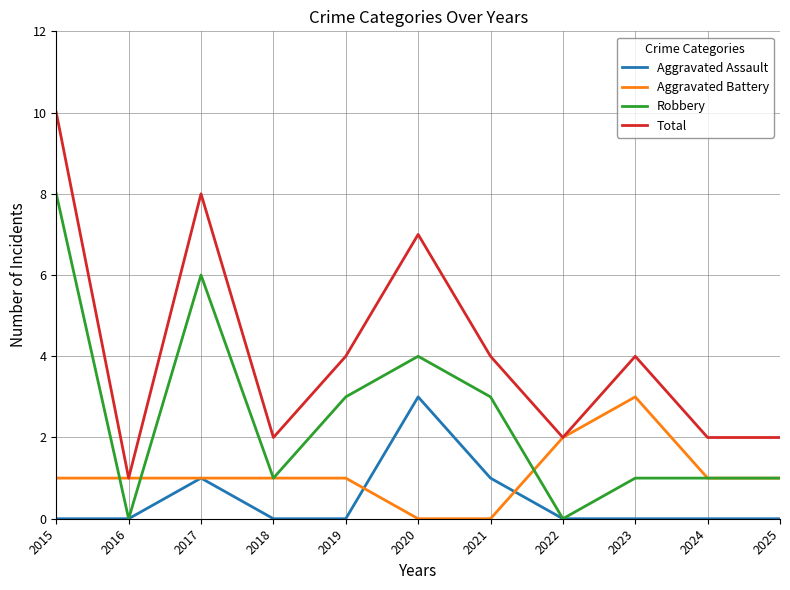

True or false: Robbery and Total intersect in this chart.

False